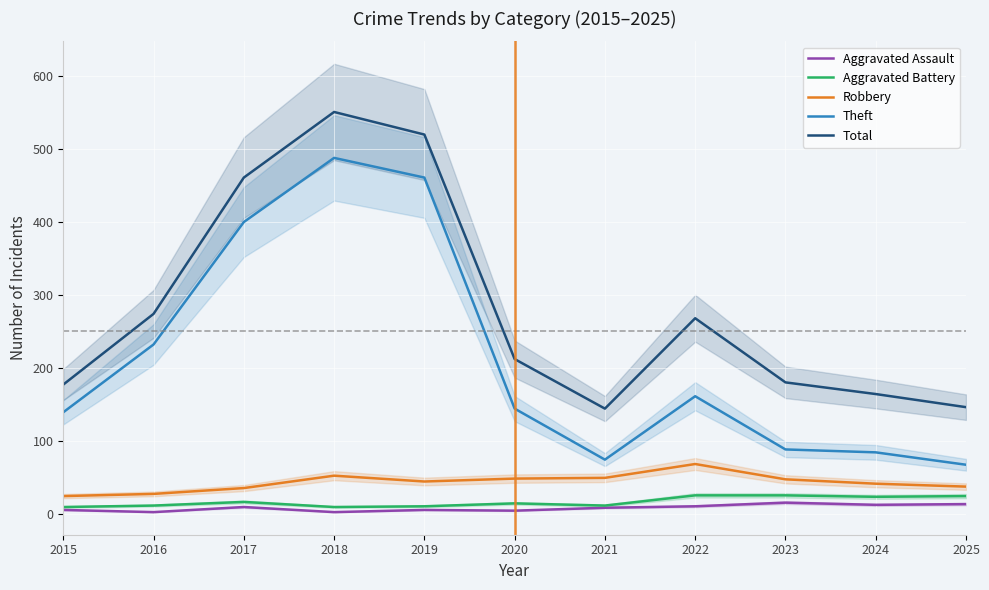

How many values in the Total series exceed 212?

5